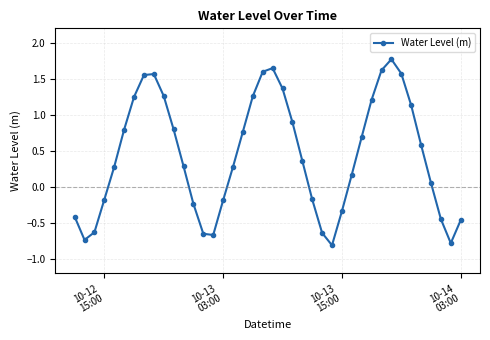

What is the greatest value displayed?

1.8